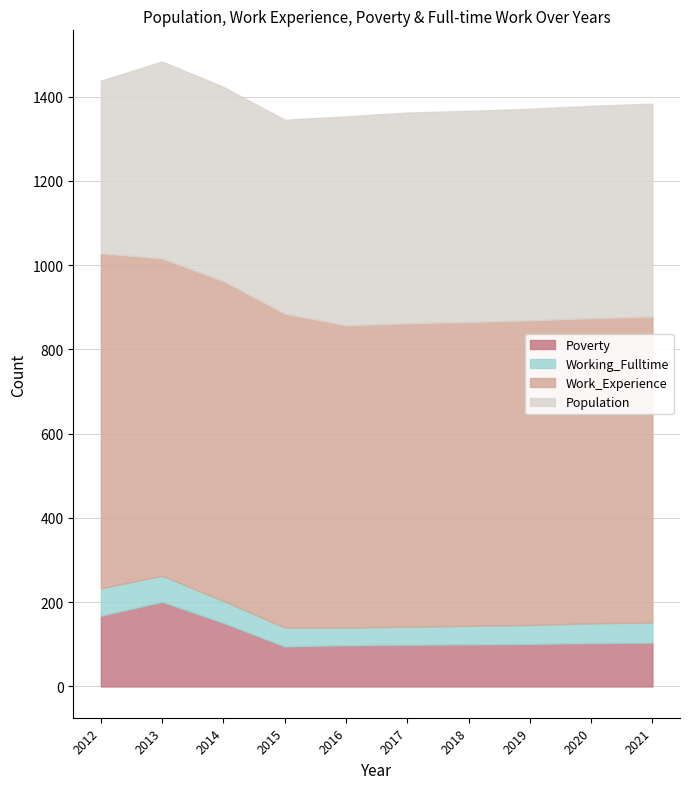

Reading left to right, extract all data points from this chart.

Population: 2012=410	2013=467	2014=461	2015=460	2016=496	2017=500	2018=501	2019=502	2020=504	2021=505
Work_Experience: 2012=795	2013=753	2014=759	2015=745	2016=717	2017=720	2018=721	2019=723	2020=724	2021=726
Working_Fulltime: 2012=65	2013=62	2014=52	2015=45	2016=42	2017=43	2018=44	2019=45	2020=47	2021=48
Poverty: 2012=168	2013=201	2014=151	2015=95	2016=98	2017=99	2018=100	2019=101	2020=103	2021=104